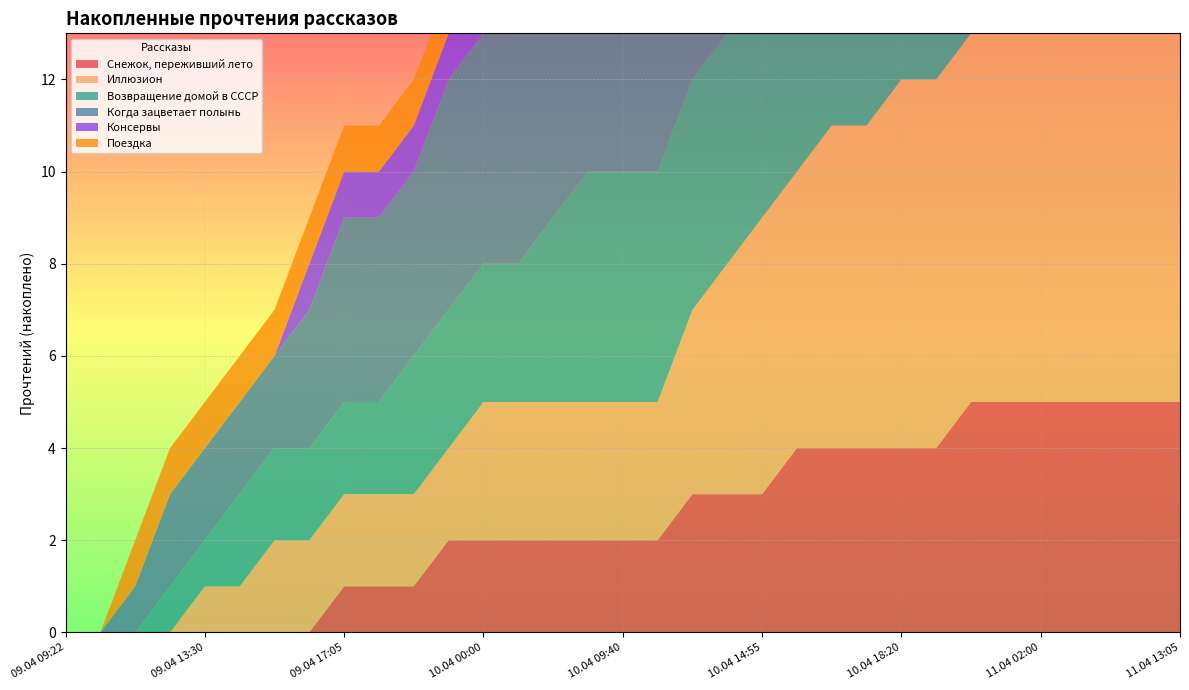

Reading left to right, what are all the values shown in this chart?

Снежок, переживший лето: 0	0	0	0	0	0	0	0	1	1	1	2	2	2	2	2	2	2	3	3	3	4	4	4	4	4	5	5	5	5	5	5	5
Иллюзион: 0	0	0	0	1	1	2	2	2	2	2	2	3	3	3	3	3	3	4	5	6	6	7	7	8	8	8	9	10	11	11	11	12
Возвращение домой в СССР: 0	0	0	1	1	2	2	2	2	2	3	3	3	3	4	5	5	5	5	5	5	5	5	6	7	7	7	8	8	8	9	10	10
Когда зацветает полынь: 0	0	1	2	2	2	2	3	4	4	4	5	5	5	5	5	6	6	6	7	7	7	8	8	8	9	10	10	10	11	12	12	12
Консервы: 0	0	0	0	0	0	0	1	1	1	1	1	2	2	2	2	2	2	2	3	4	4	4	4	4	4	5	5	6	6	7	7	8
Поездка: 0	0	1	1	1	1	1	1	1	1	1	1	1	1	1	1	2	3	3	3	3	3	4	4	4	5	5	5	5	5	5	5	5